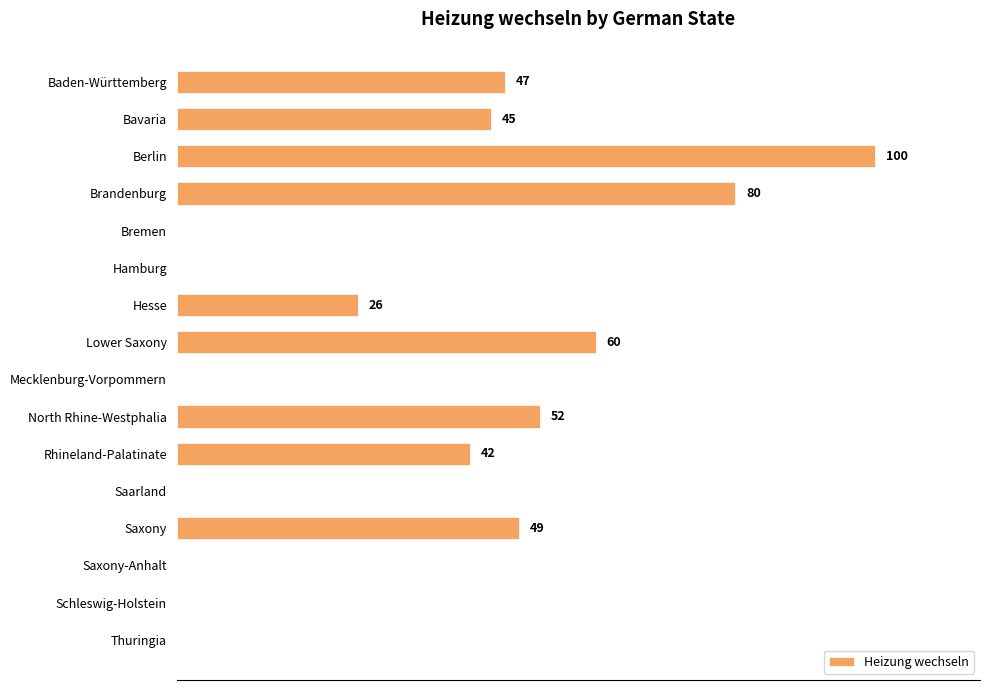

Which category has the highest value across all series?

Berlin